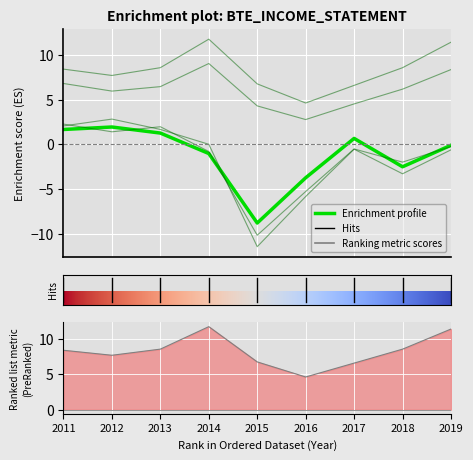

True or false: Net Income has more than 2 interior local peaks.

False